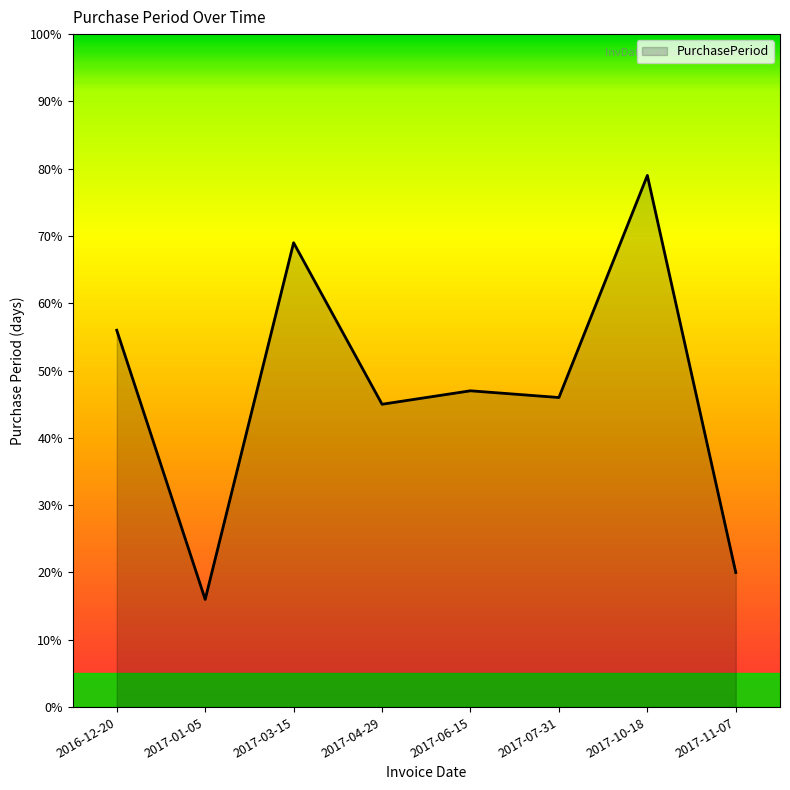

Which has a higher value, 2017-07-31 or 2016-12-20?

2016-12-20